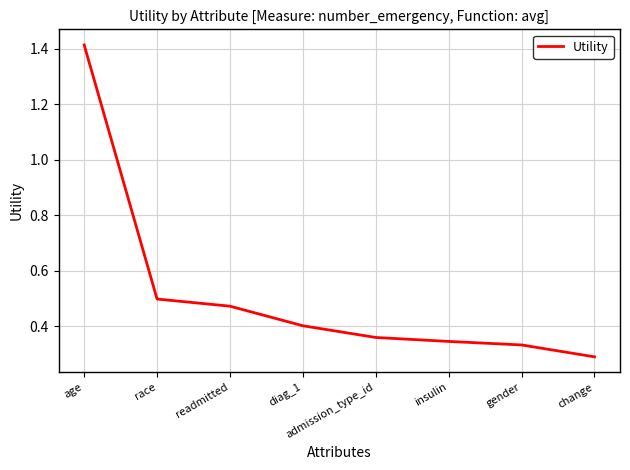

List the labels in order of value, smallest first.

change, gender, insulin, admission_type_id, diag_1, readmitted, race, age